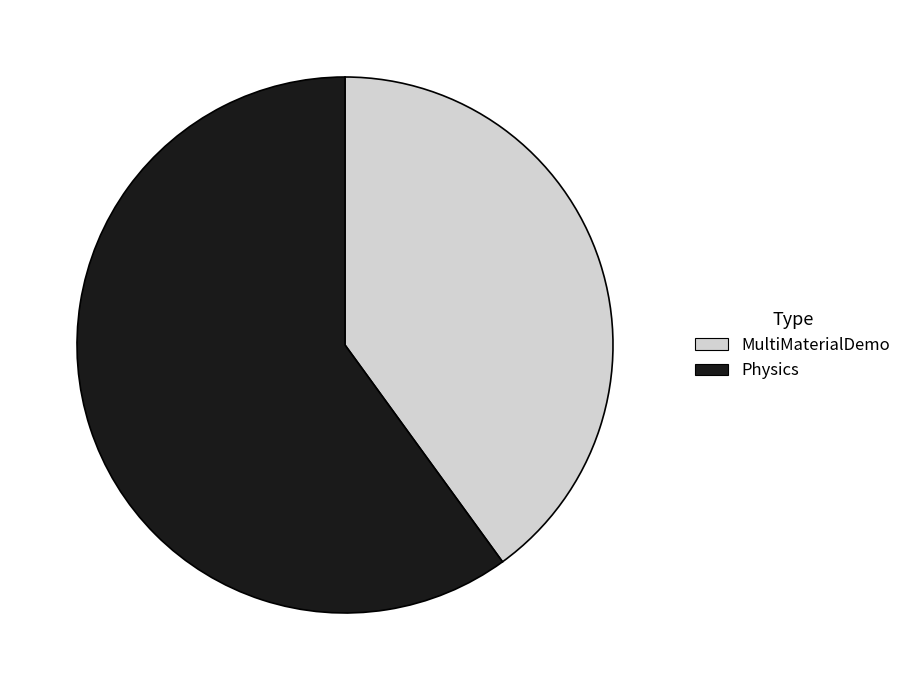

Is there a majority slice in this chart?

Yes